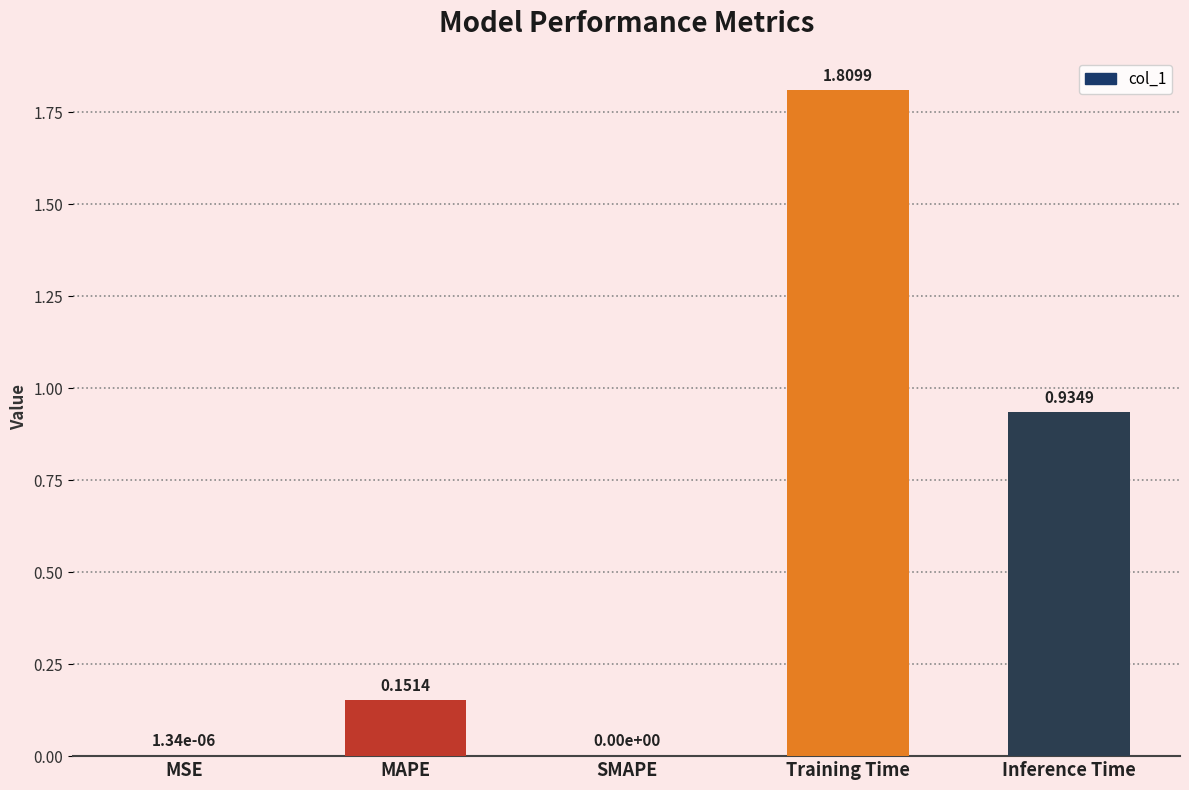

What is the average value?

0.6